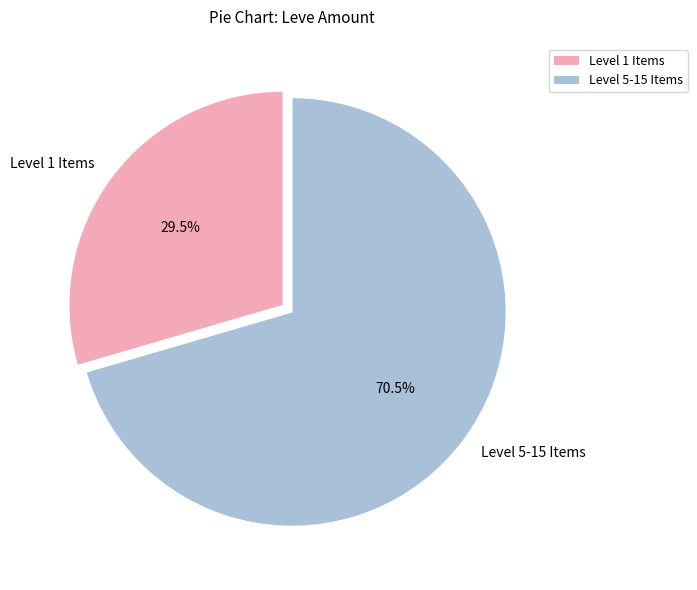

Which has a higher value, Level 1 Items or Level 5-15 Items?

Level 5-15 Items